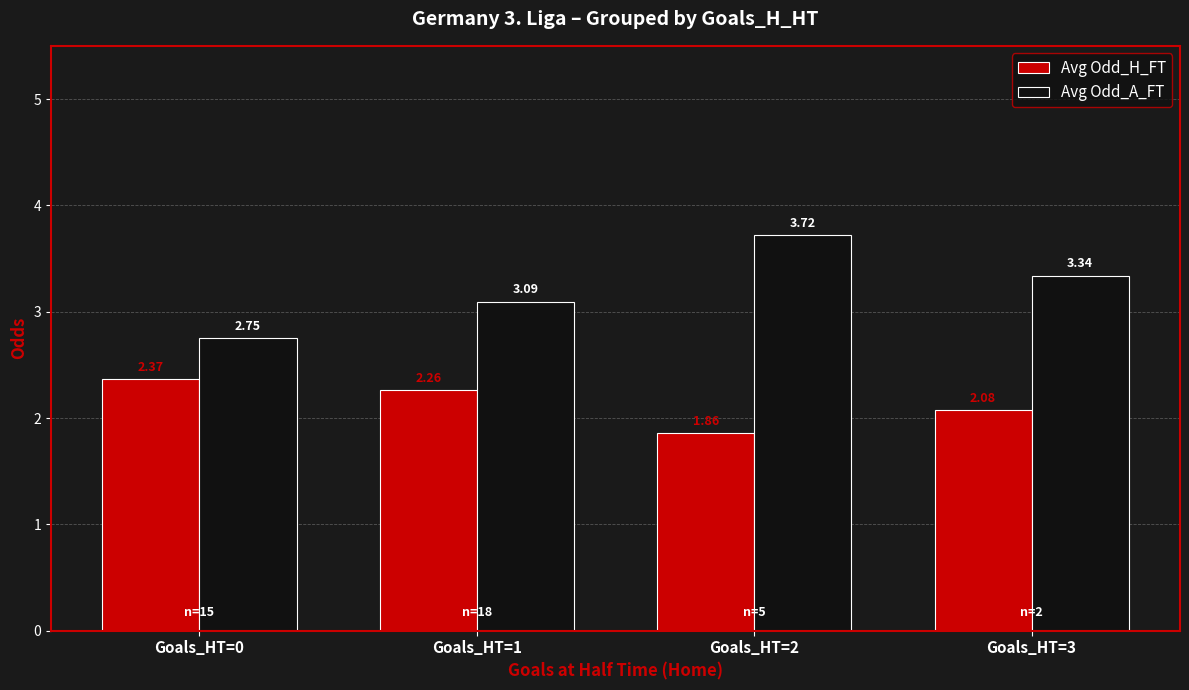

What is the maximum value for Avg Odd_A_FT?

3.7